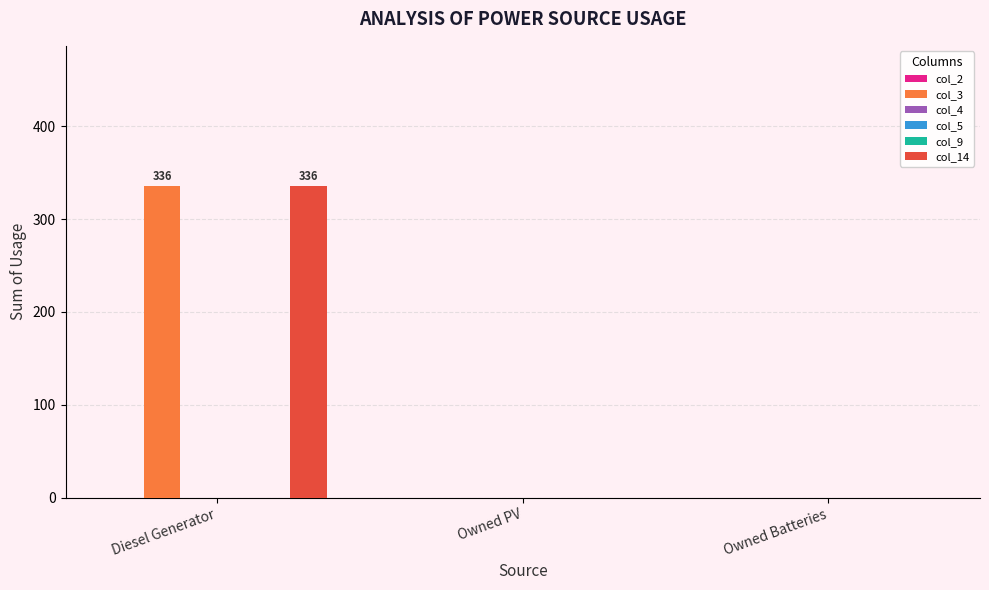

Is it true that col_3 equals -184 at Owned PV?

False